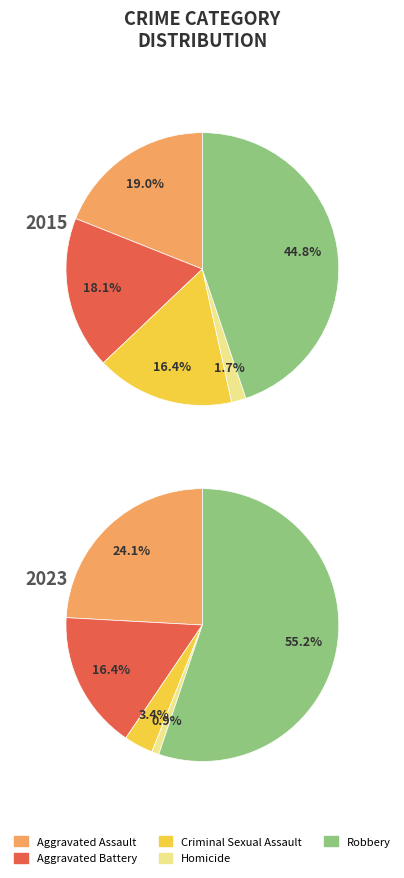

Between Aggravated Assault and Homicide, which is larger?

Aggravated Assault